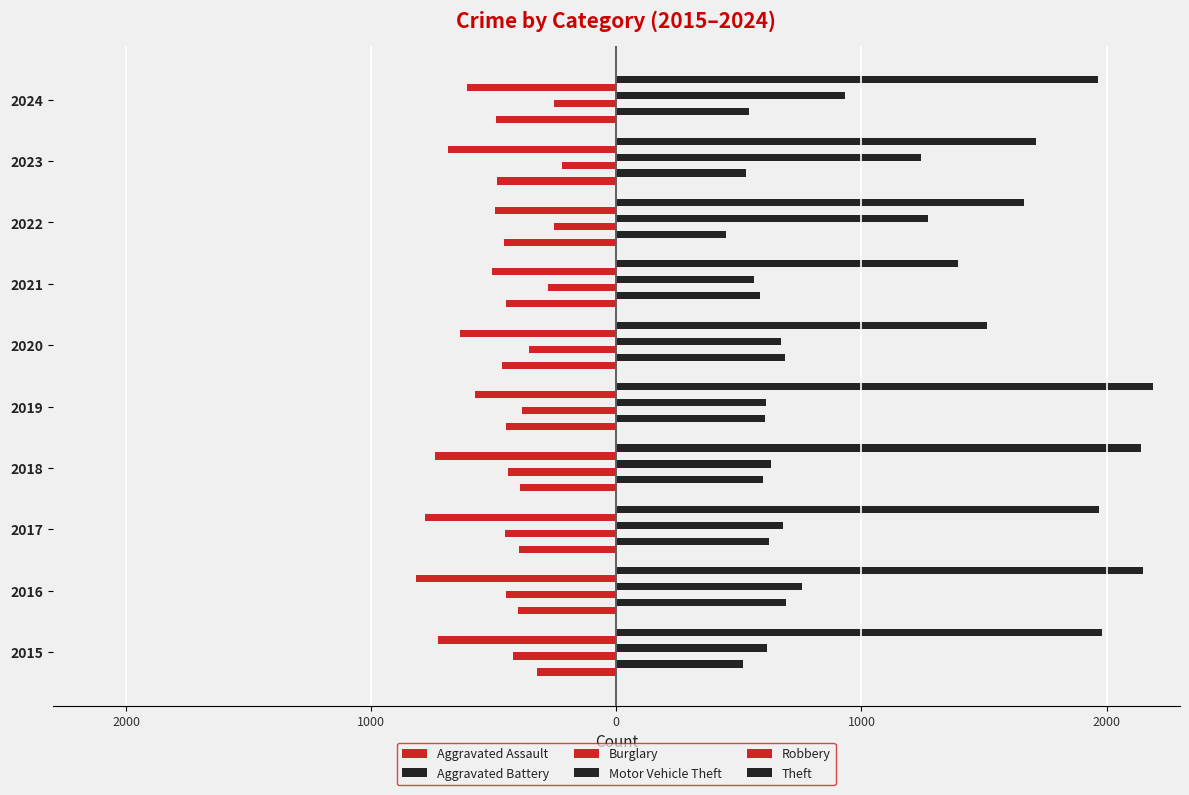

What are all the series names shown in the legend?

Aggravated Assault, Aggravated Battery, Burglary, Motor Vehicle Theft, Robbery, Theft